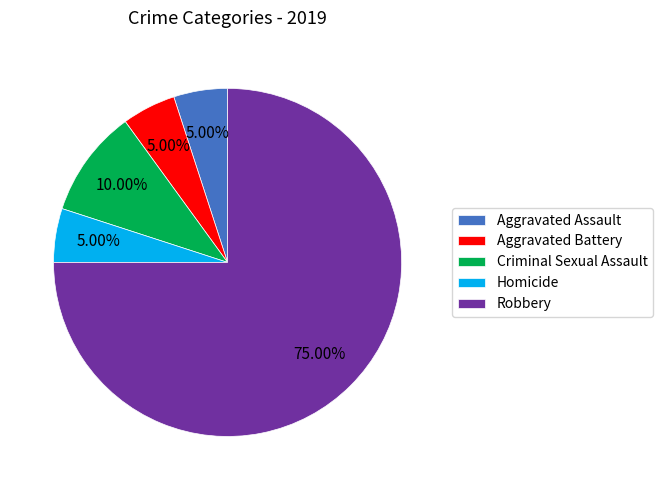

To the nearest percent, what percentage of the pie is Criminal Sexual Assault?

10%